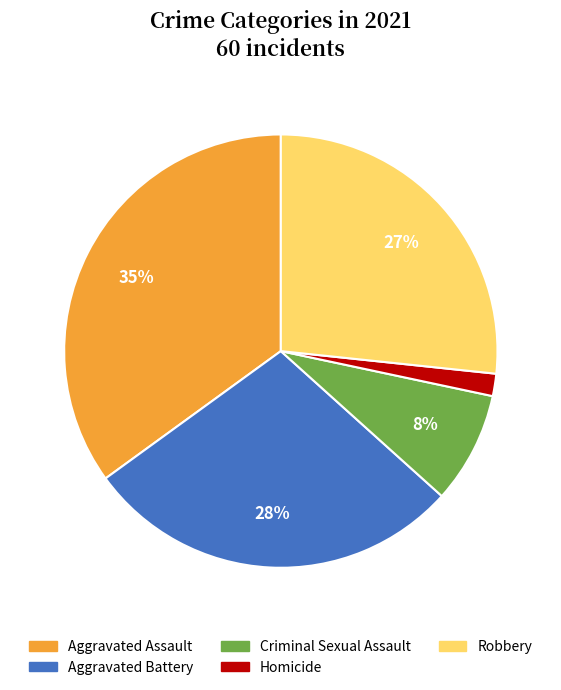

Combined, do Aggravated Battery and Aggravated Assault account for over 50%?

Yes